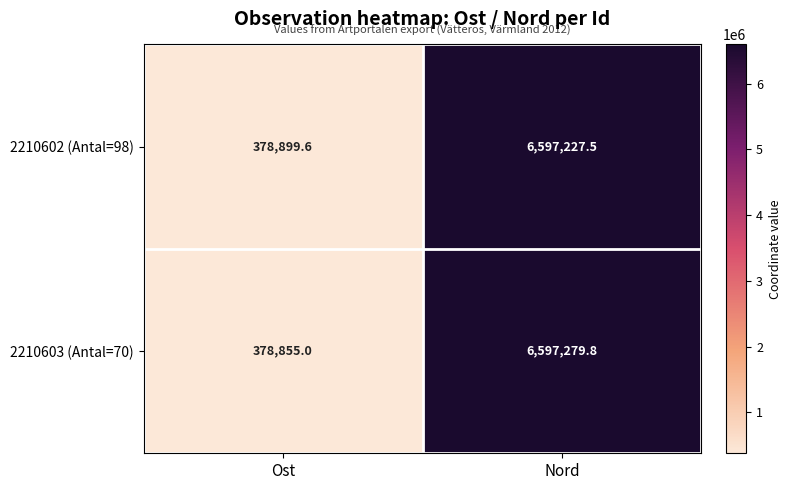

Where is 2210603 (Antal=70) nearest to the value 3488067?

Ost